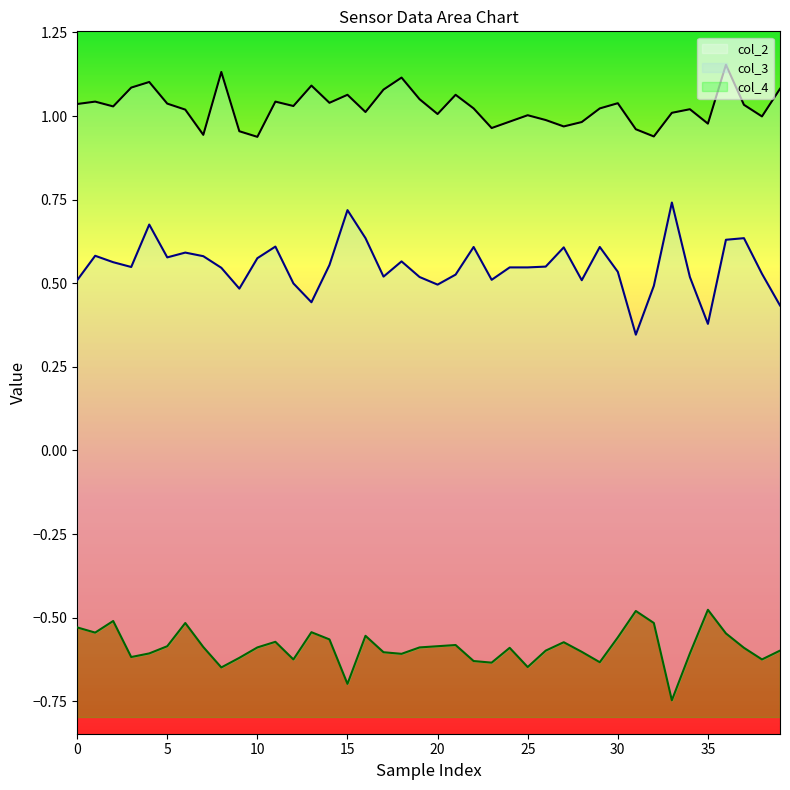

Where is col_3 nearest to the value 0?

31